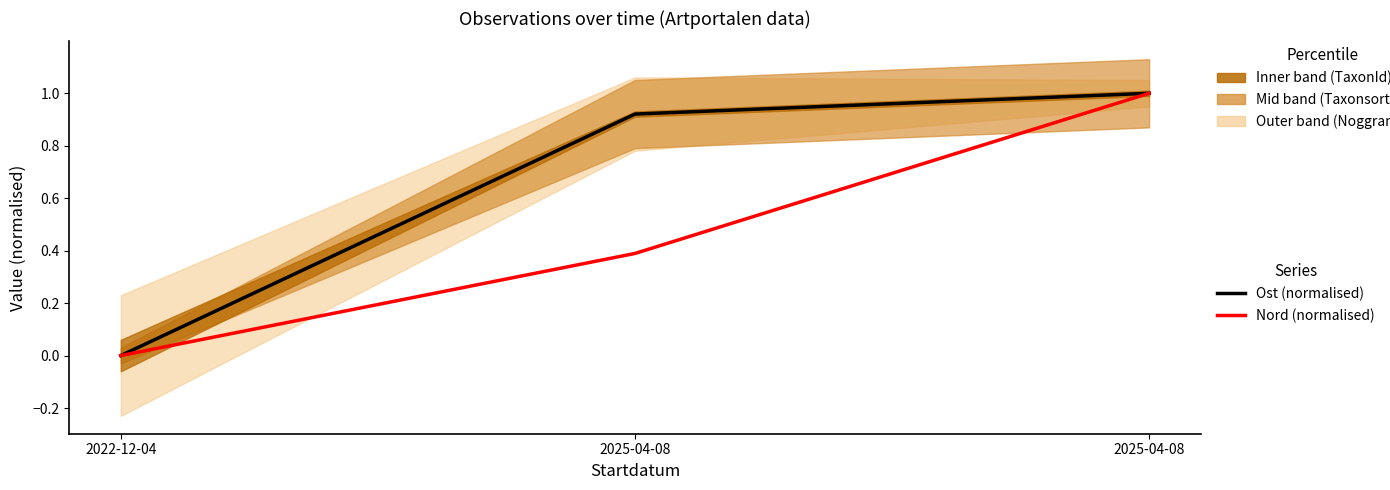

Between 2025-04-08 and 2025-04-08, which series saw the biggest shift?

Nord (normalised)